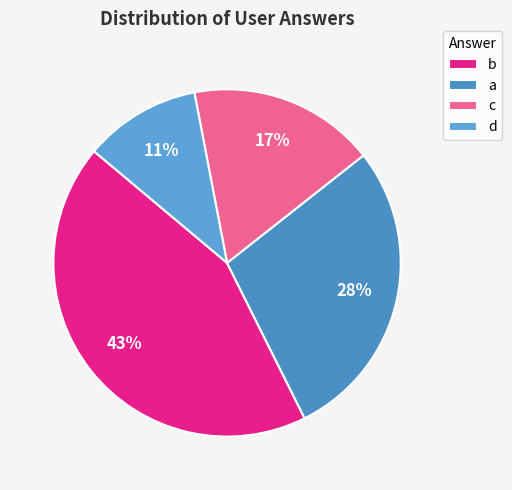

How many slices are in this pie chart?

4